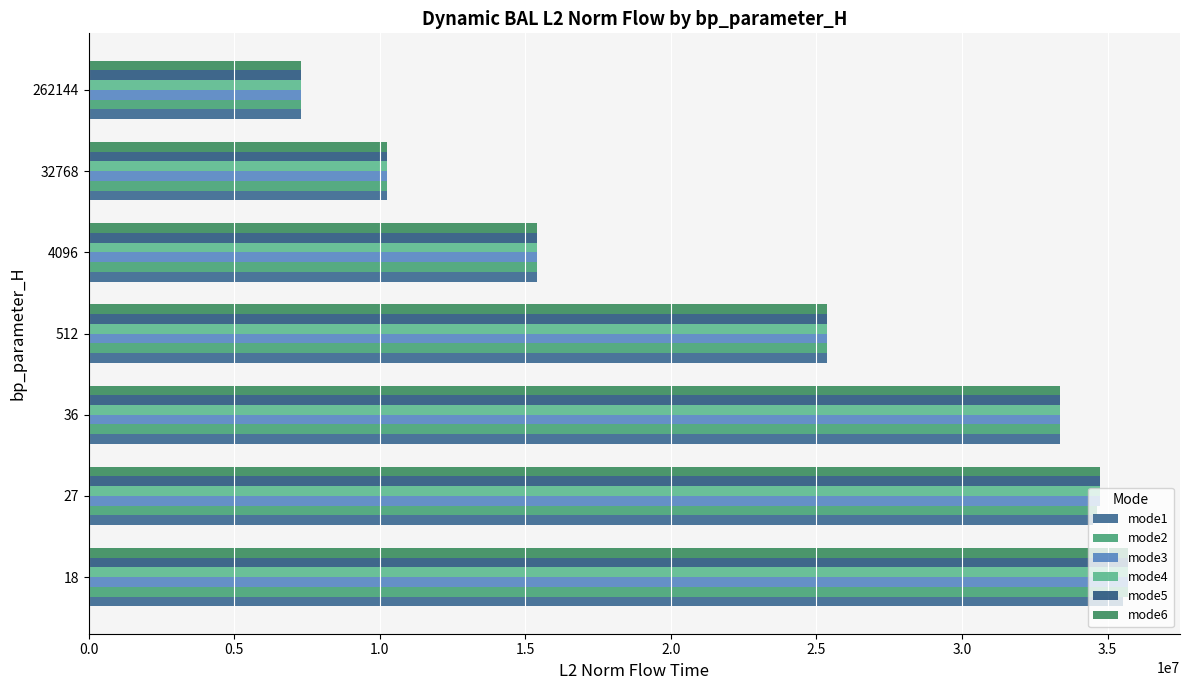

Reading left to right, list all the values displayed in this chart.

mode1: 0.0=35539569.5	0.5=34503374.1	1.0=33366669.5	1.5=25354234.1	2.0=15404175.5	2.5=10265942.3	3.0=7283338.9
mode2: 0.0=35702946.7	0.5=34652049.5	1.0=33366669.5	1.5=25354234.1	2.0=15404175.5	2.5=10265942.3	3.0=7283338.9
mode3: 0.0=35704999.6	0.5=34726804.5	1.0=33366669.5	1.5=25354234.1	2.0=15404175.5	2.5=10265942.3	3.0=7283338.9
mode4: 0.0=35704999.6	0.5=34730437.0	1.0=33366669.5	1.5=25354234.1	2.0=15404175.5	2.5=10265942.3	3.0=7283338.9
mode5: 0.0=35704999.6	0.5=34731585.8	1.0=33366669.5	1.5=25354234.1	2.0=15404175.5	2.5=10265942.3	3.0=7283338.9
mode6: 0.0=35704999.6	0.5=34726804.5	1.0=33366669.5	1.5=25354234.1	2.0=15404175.5	2.5=10265942.3	3.0=7283338.9